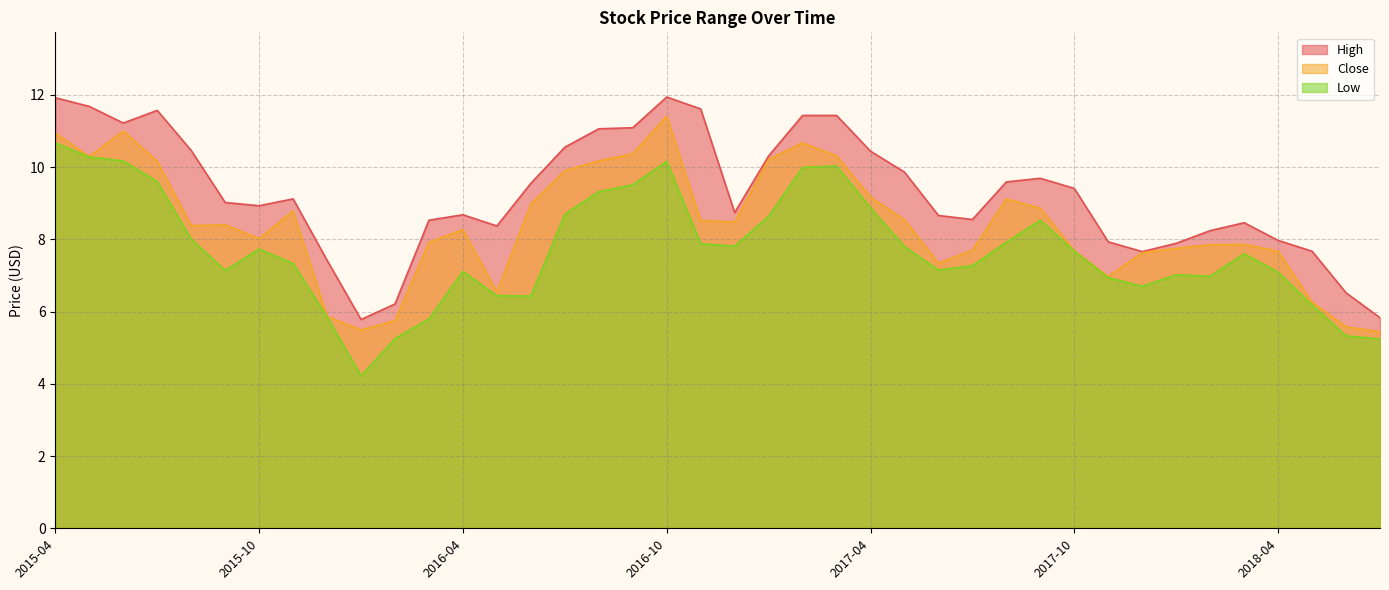

Does the chart display data point markers on the line(s)?

No